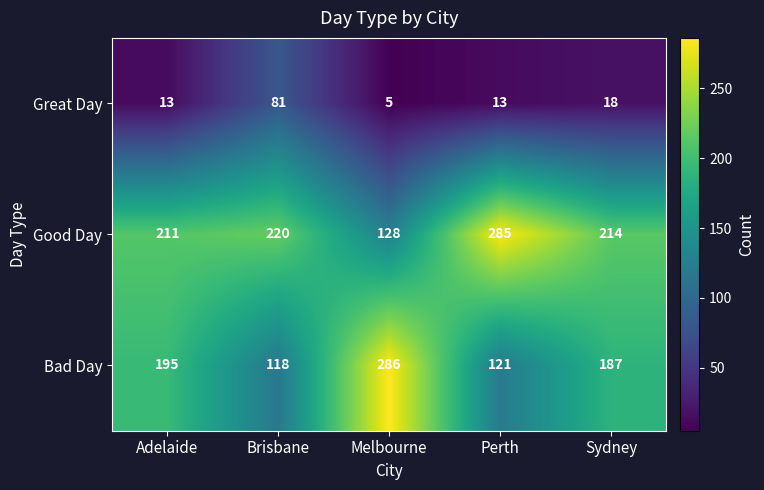

What is the total value across all series at Brisbane?

419